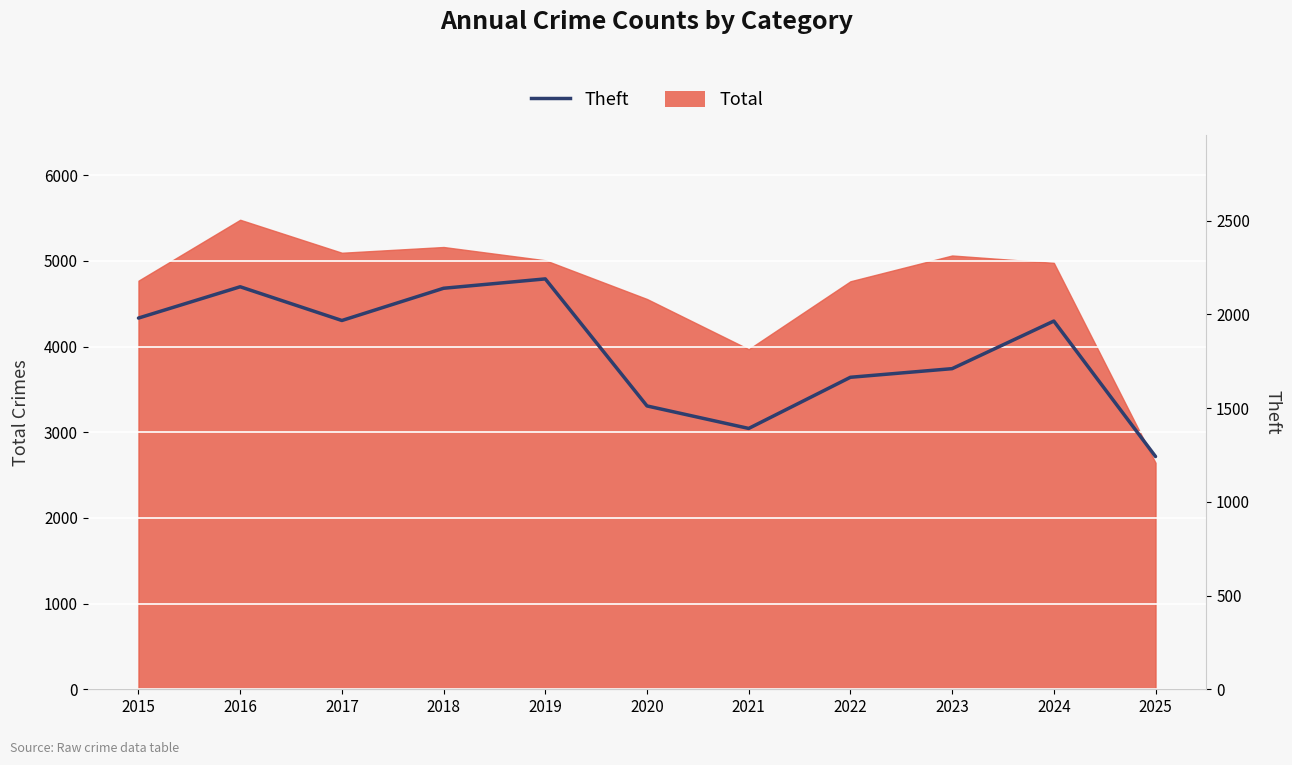

Count the number of categories in the chart.

11